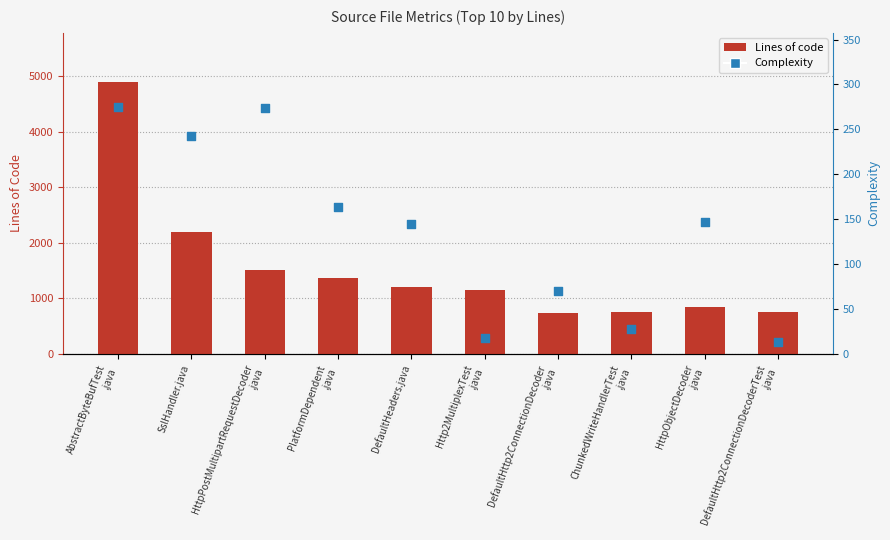

What are all the series names shown in the legend?

Lines of code, Complexity